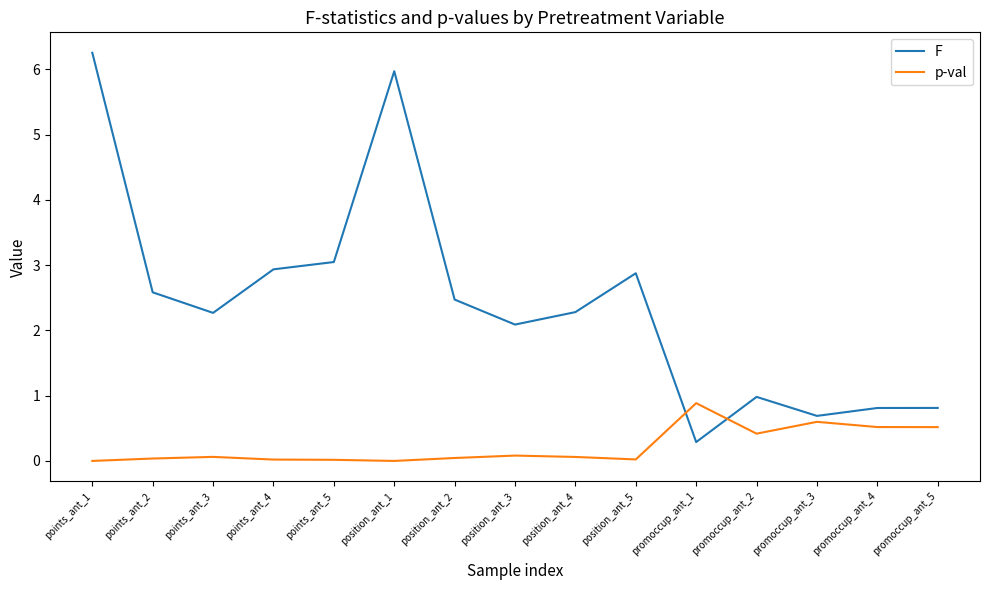

At which label does F first exceed 2?

points_ant_1